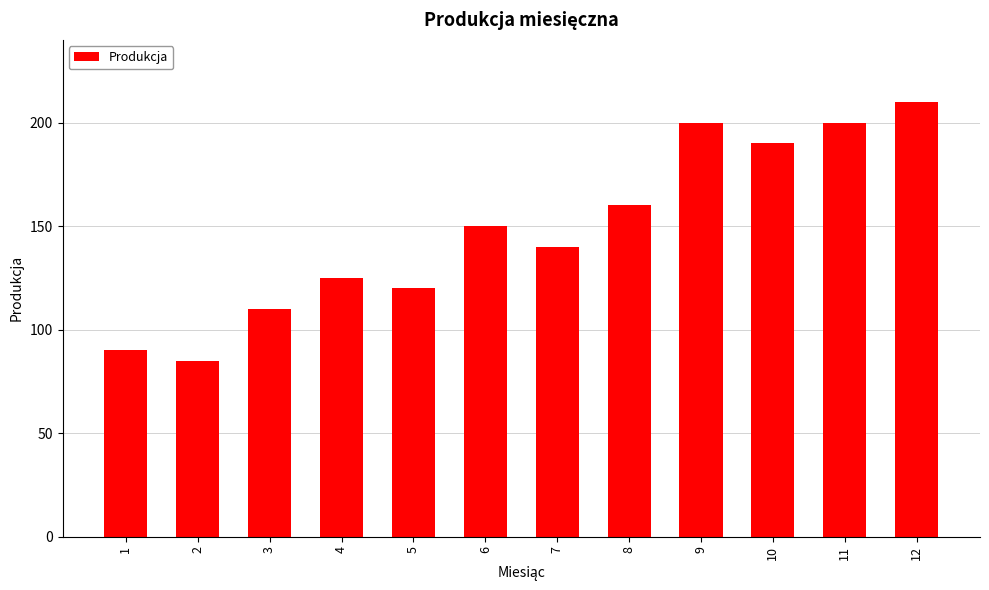

What is the change in value from 5 to 7?

+20